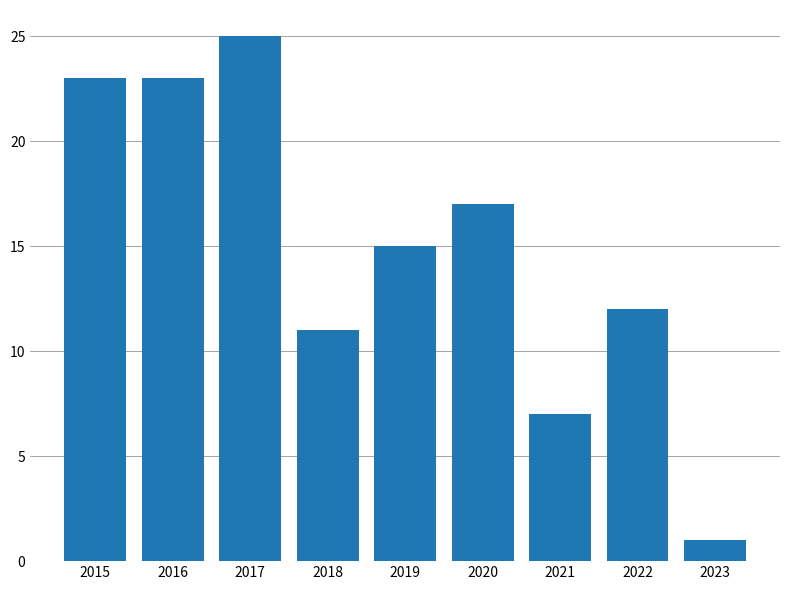

Count the number of categories in the chart.

9